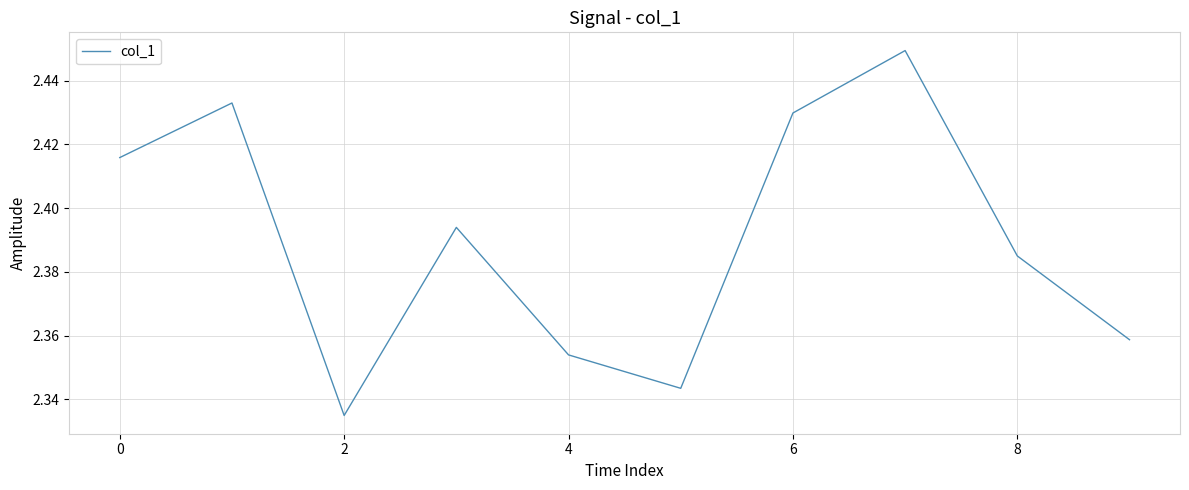

How many lines are shown in the chart?

1